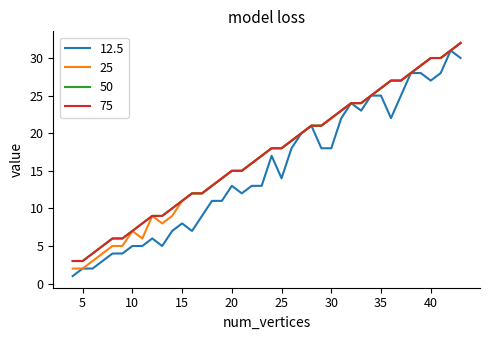

What is the difference between the second highest and second lowest values in the 50 series?

28